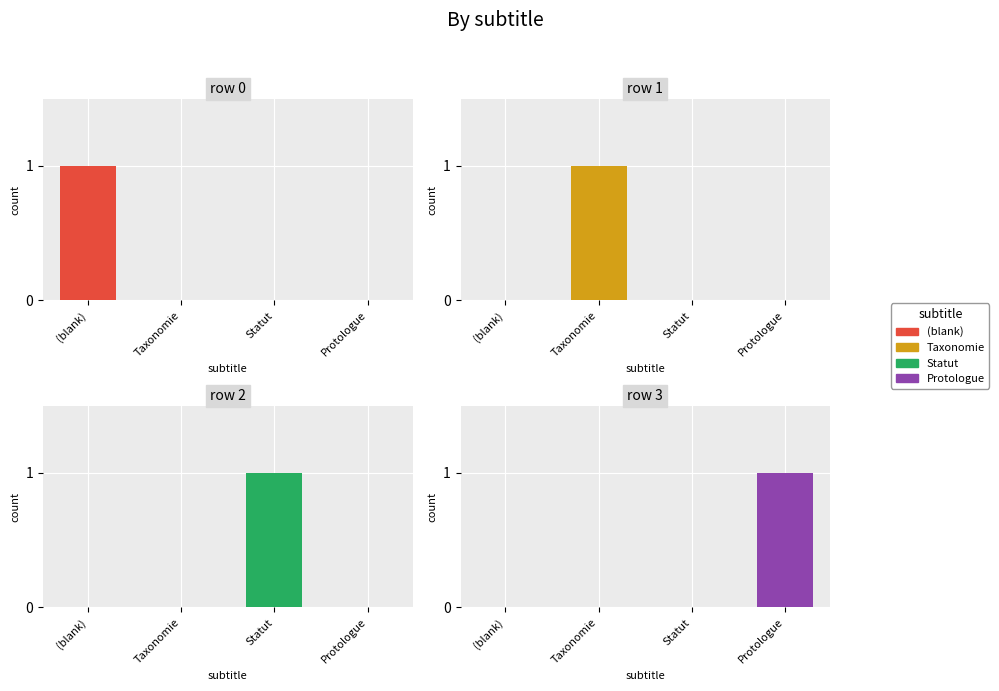

How many positive values does the Statut series have?

1